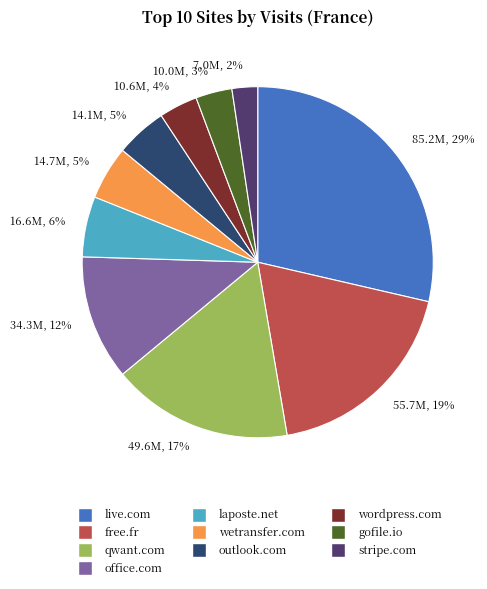

Is the sum of 14.1M, 5% and 49.6M, 17% greater than half?

No